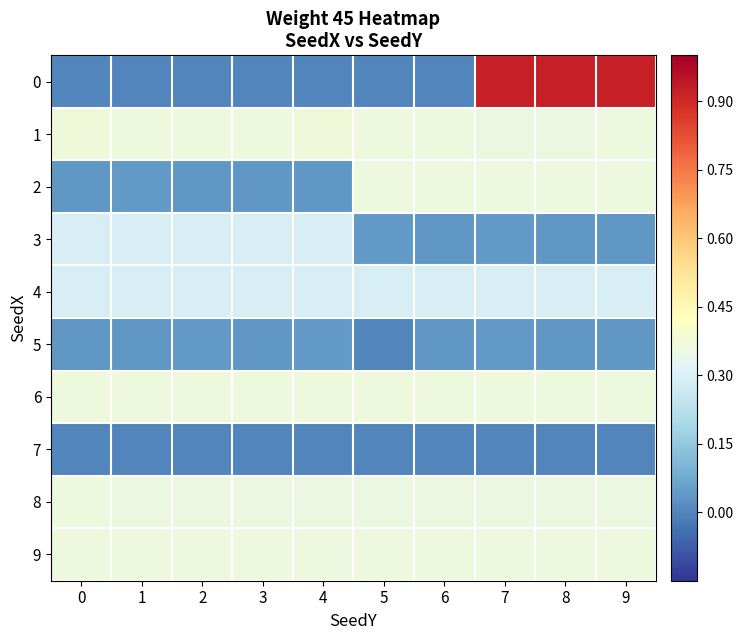

At which category is the sum across all series the highest?

7